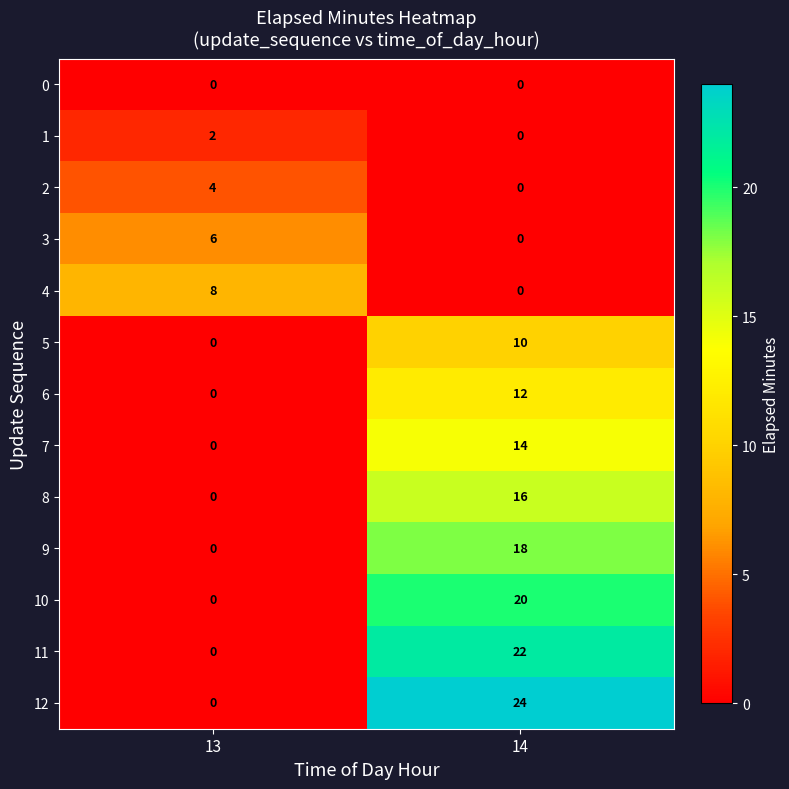

The value of 4 at 14 is 3. True or false?

False